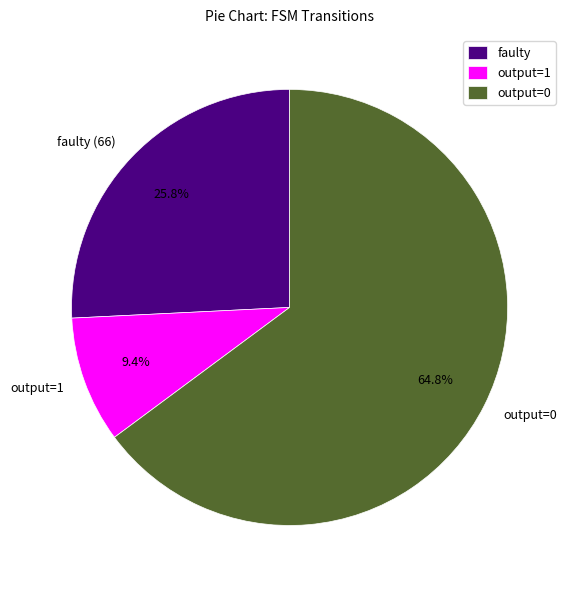

Approximately how many times larger is the value at output=0 compared to faulty (66)?

2.5